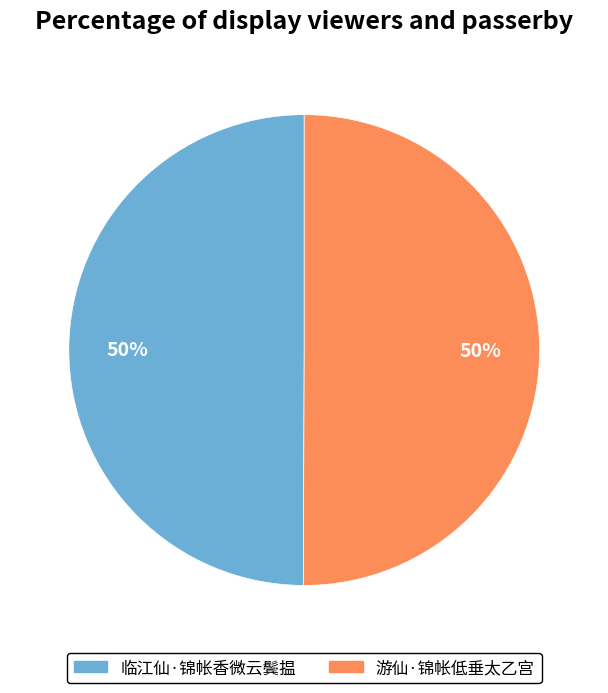

Do 游仙·锦帐低垂太乙宫 and 临江仙·锦帐香微云鬓揾 together represent more than half of the pie?

Yes